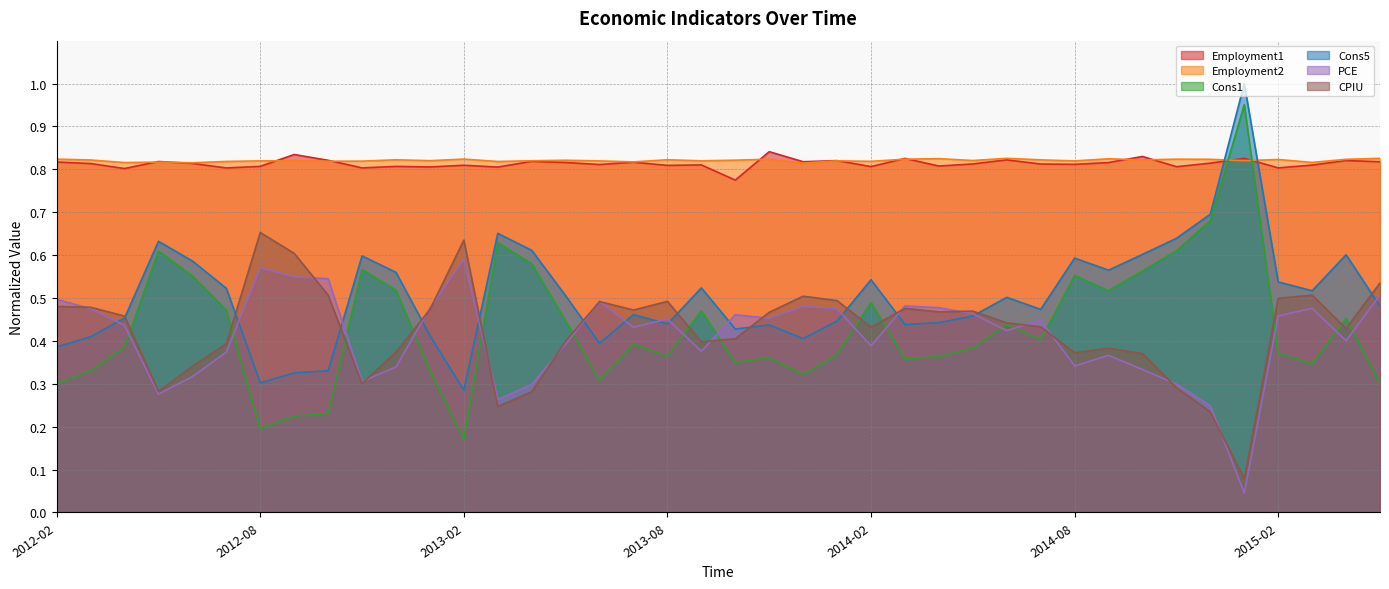

The PCE series shows 0.3 at 2014-08. True or false?

True